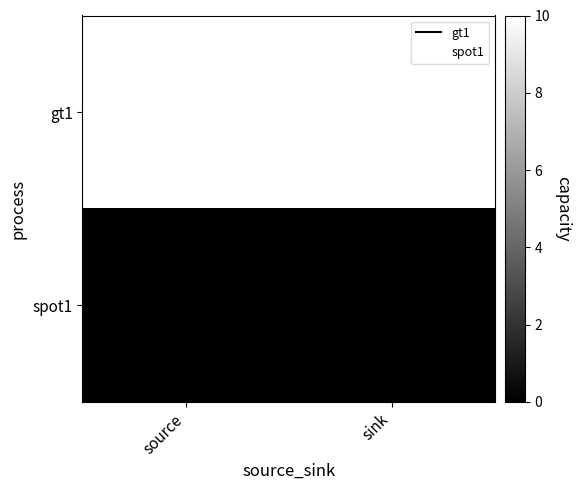

Reading left to right, list all the values displayed in this chart.

gt1: source=10	sink=10
spot1: source=0	sink=0